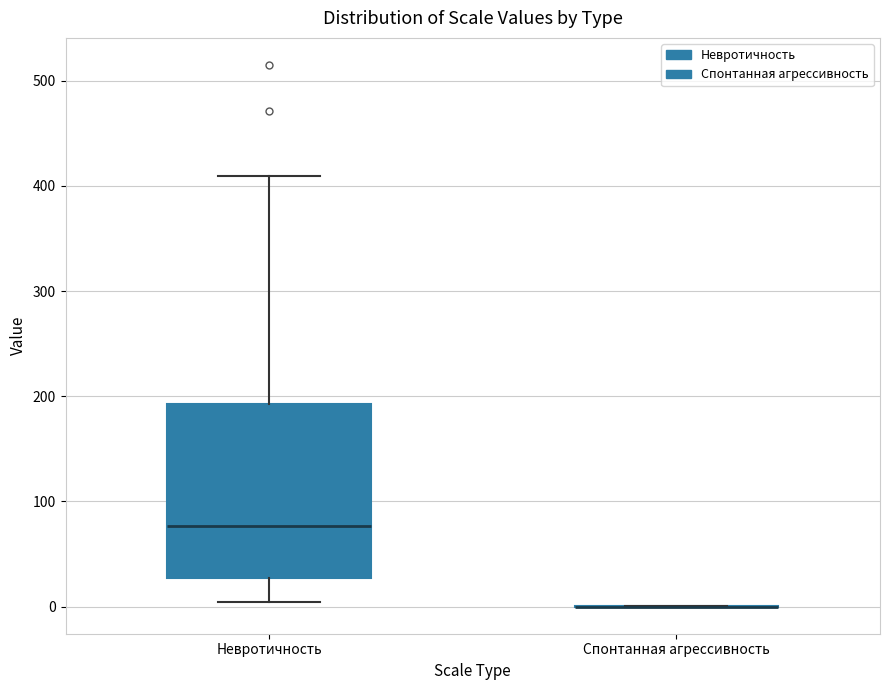

Reading left to right, transcribe this box plot: for each box, give where its median line is, the range the box spans, and where its two whiskers end, as read against the y-axis. The values are not printed on the chart, so give them approximately, as read against the axis.

Невротичность: median 80, box 30 to 190, whiskers 0 to 410
Спонтанная агрессивность: box collapsed to a line at 0, whiskers 0 to 0